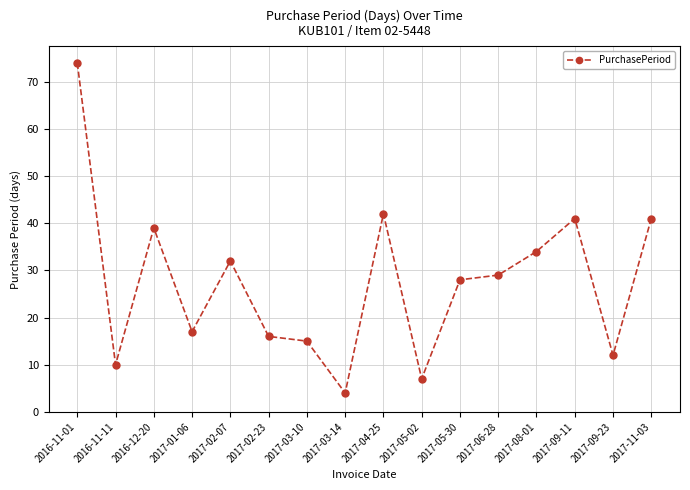

What is the value of the 9th point from the left?

42